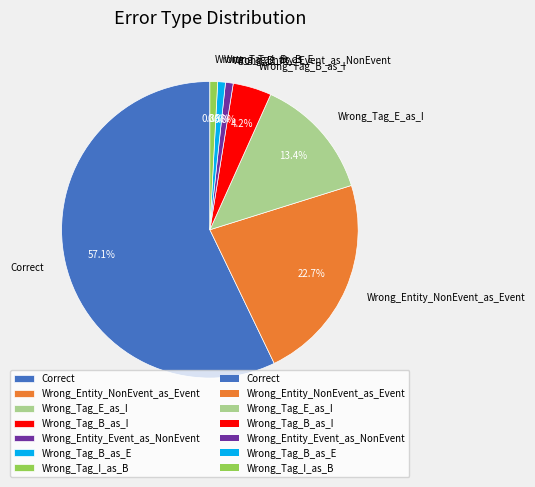

To the nearest percent, what is the combined percentage of Wrong_Tag_I_as_B and Wrong_Entity_NonEvent_as_Event?

24%